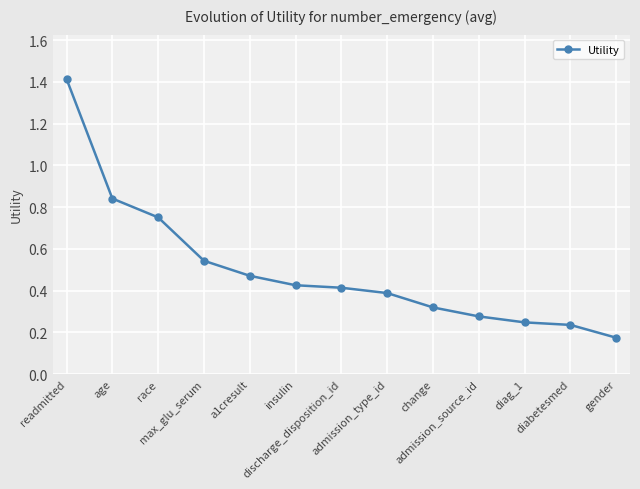

How many values are between 0 and 1?

12